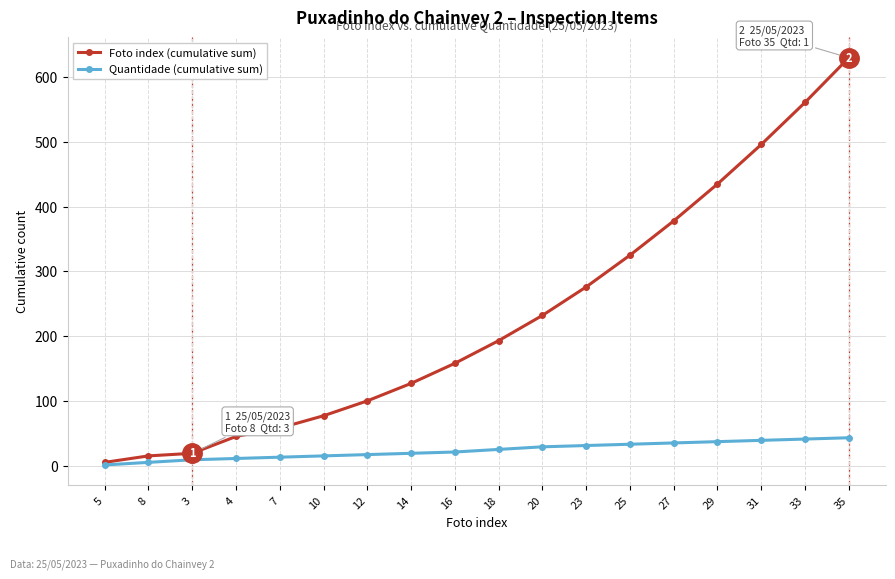

What is the label of the 16th point from the right?

3